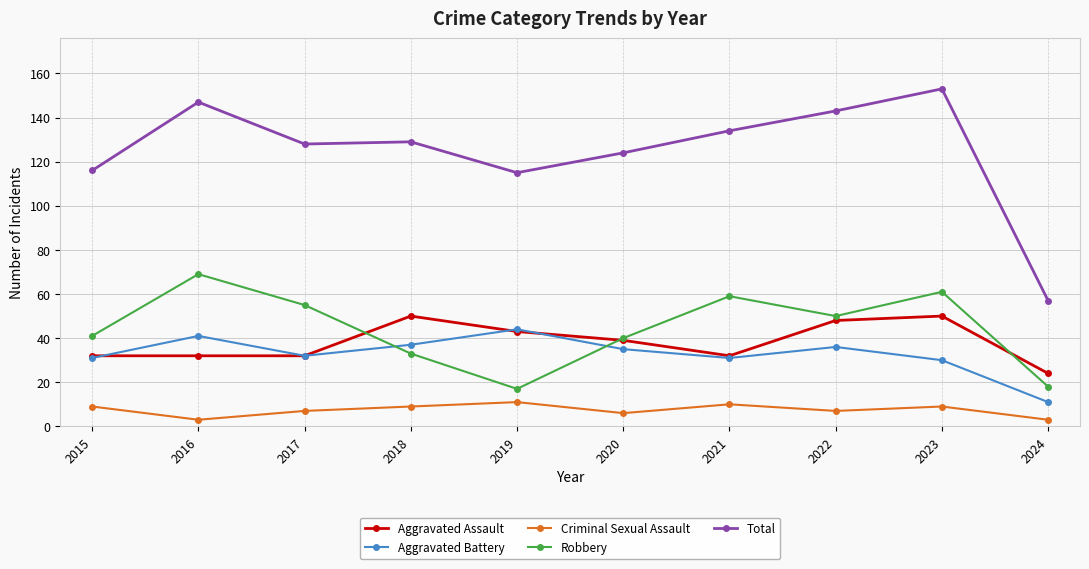

Between 2015 and 2018, which series saw the biggest shift?

Aggravated Assault